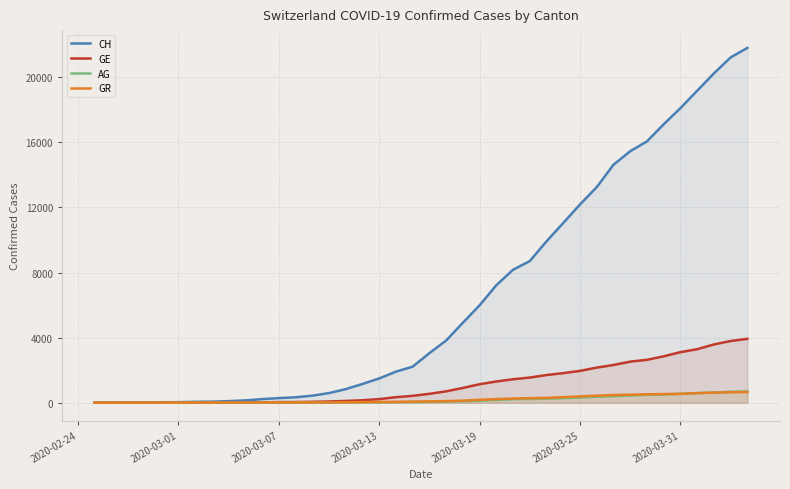

Which series has the widest spread of values?

CH